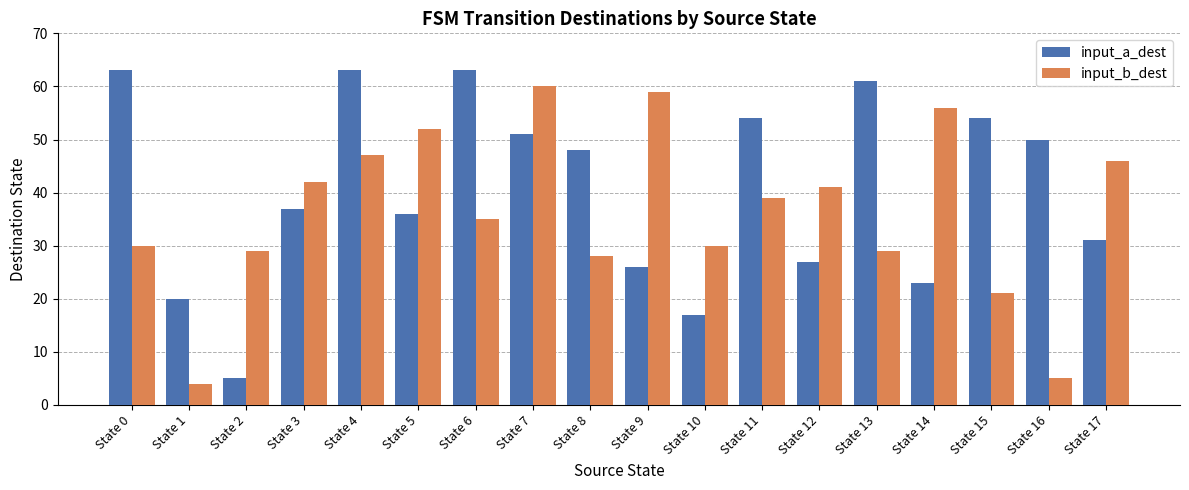

How many bars are there in each group?

2